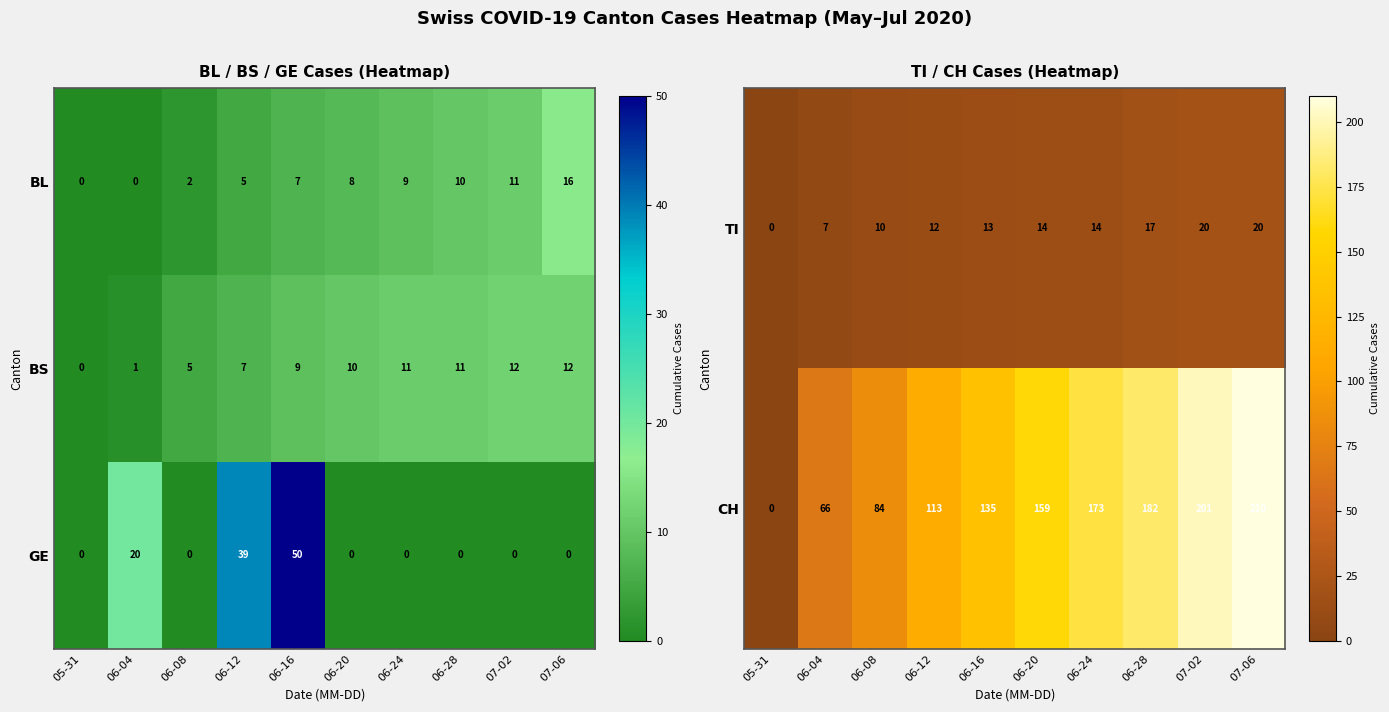

At how many categories does at least one series exceed 120?

6